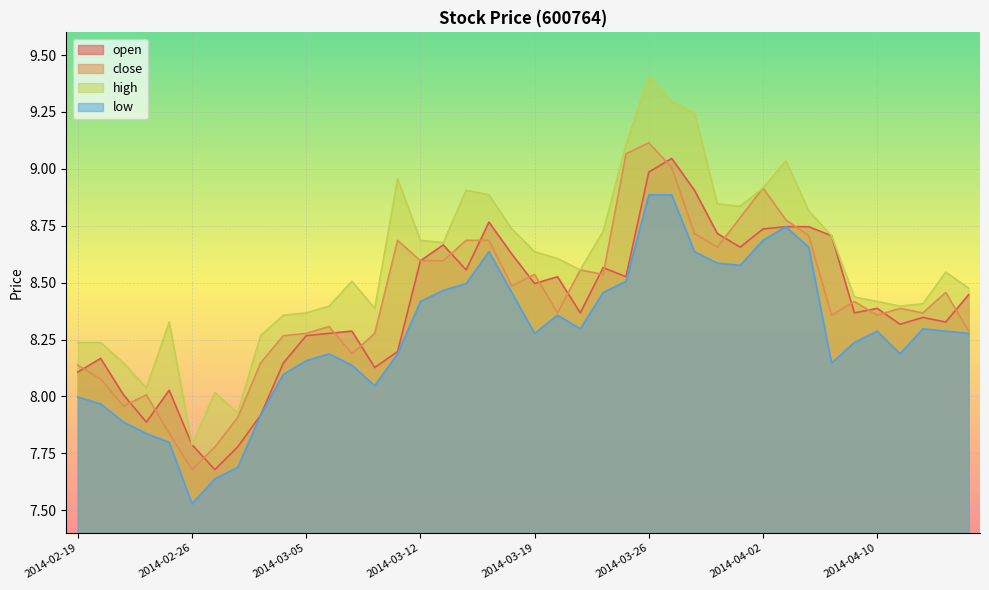

True or false: high has more than 1 points higher than both neighbors.

True